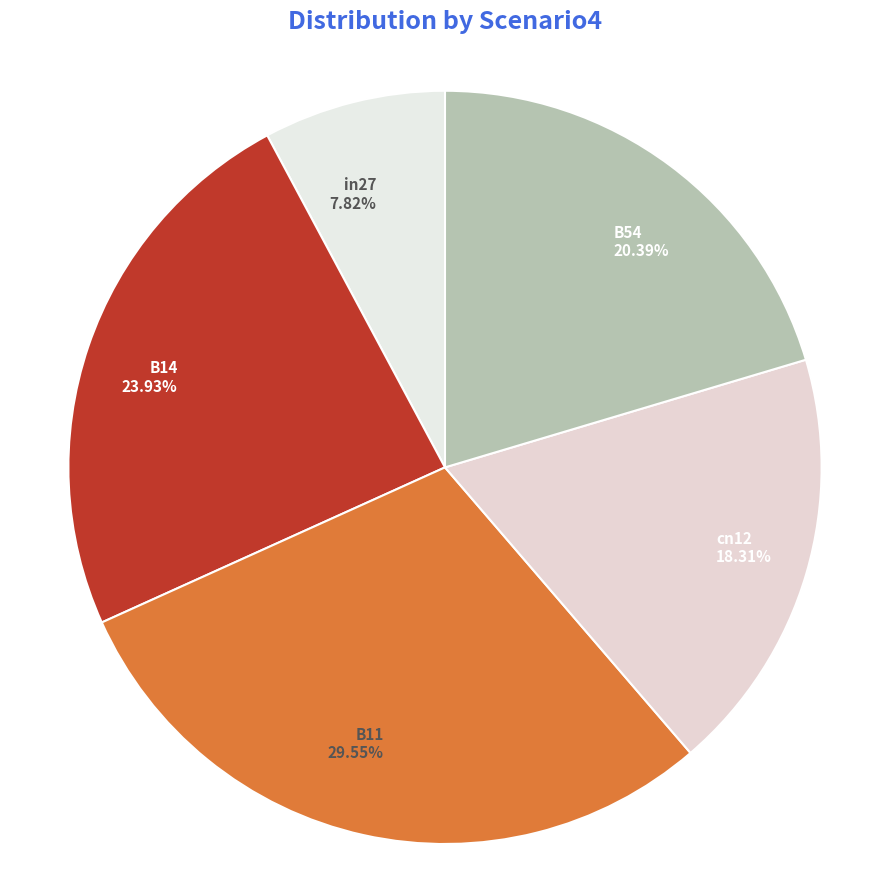

To the nearest percent, what is the difference between the largest and smallest slice percentages?

22%